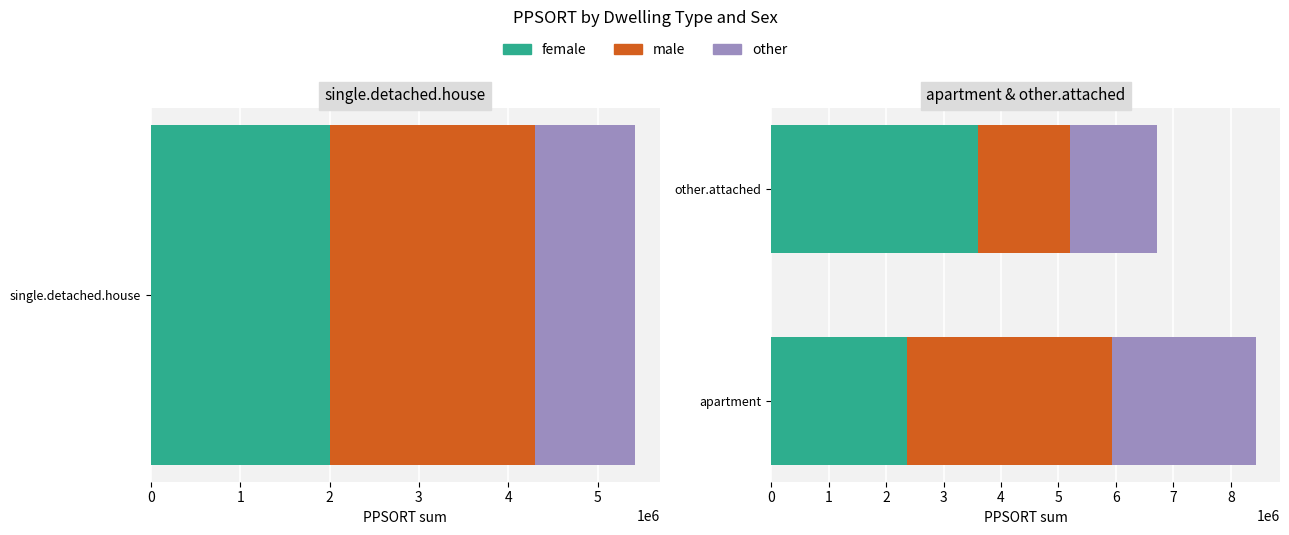

What is the difference between the male values at other.attached and apartment?

1966584